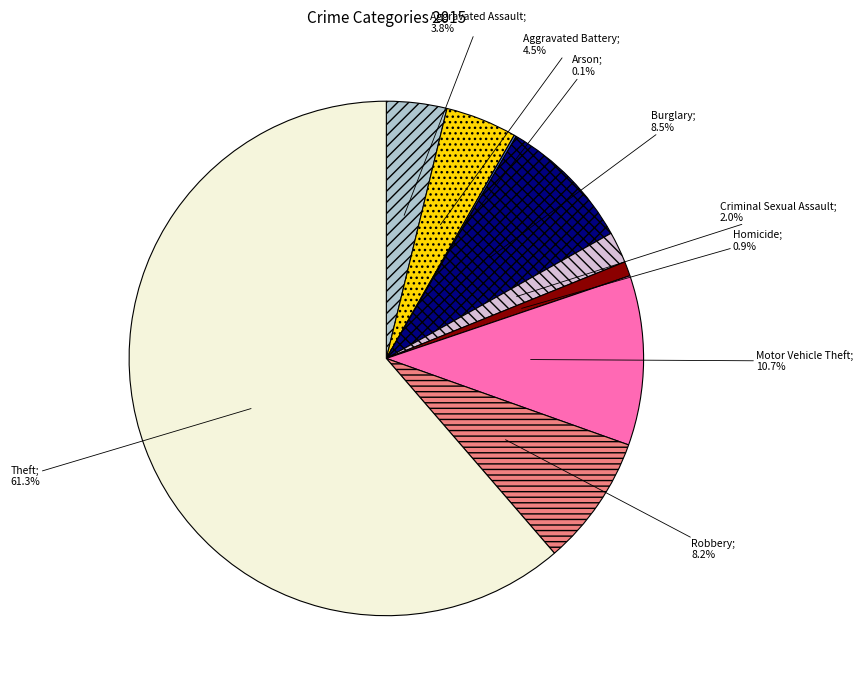

Does any single category account for the majority?

Yes